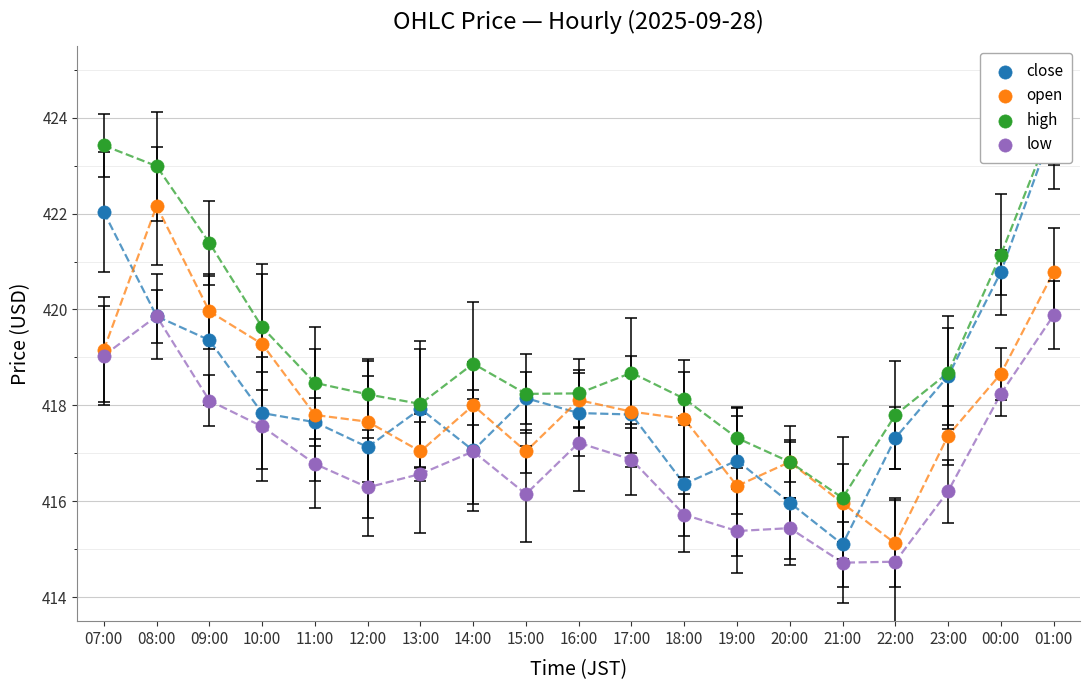

At which category is the sum across all series the highest?

01:00